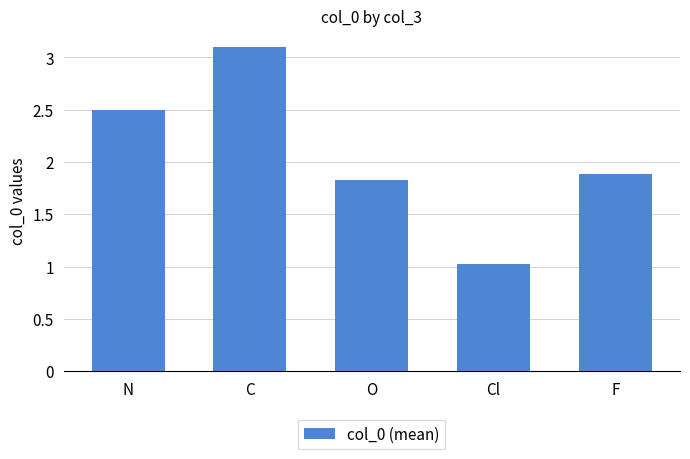

Reading left to right, extract all data points from this chart.

N=2.5	C=3.1	O=1.8	Cl=1.0	F=1.9